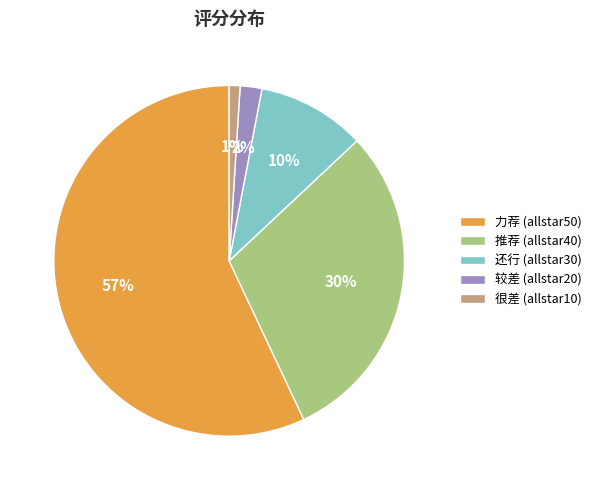

Combined, do 较差 (allstar20) and 还行 (allstar30) account for over 50%?

No